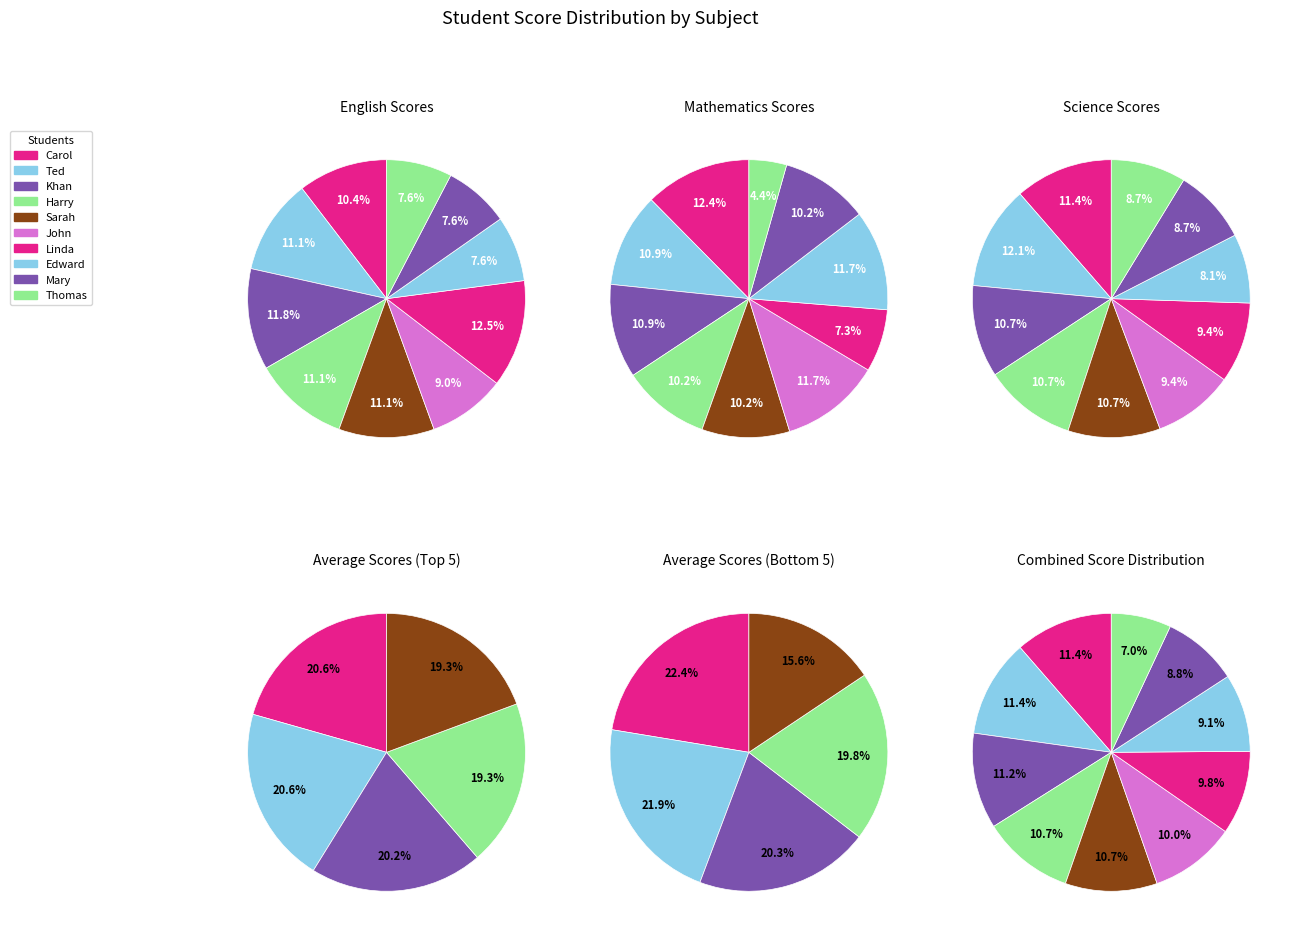

To the nearest percent, what is the average slice percentage?

10%